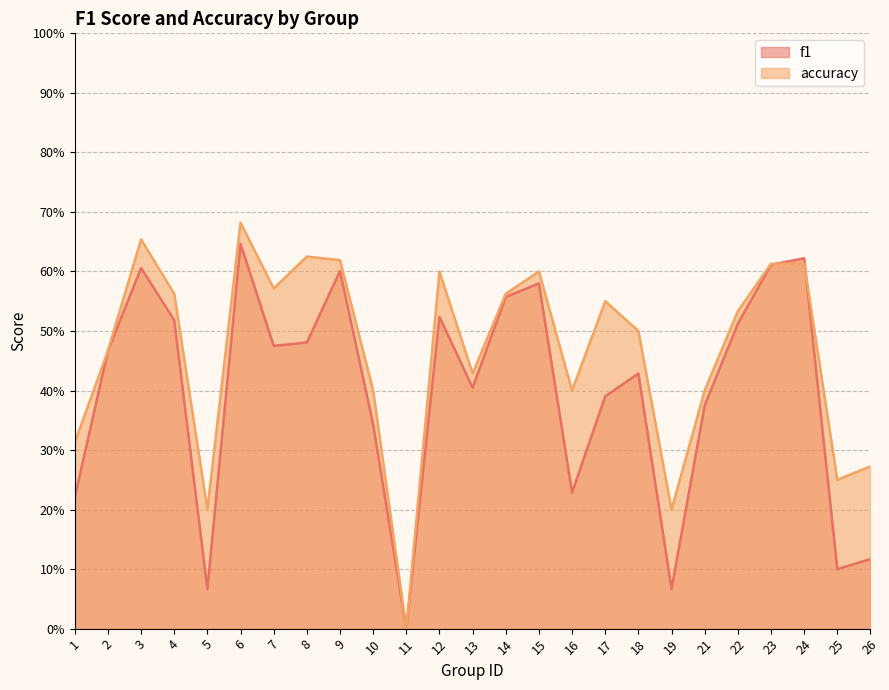

What is the difference between the f1 values at 2 and 16?

0.2